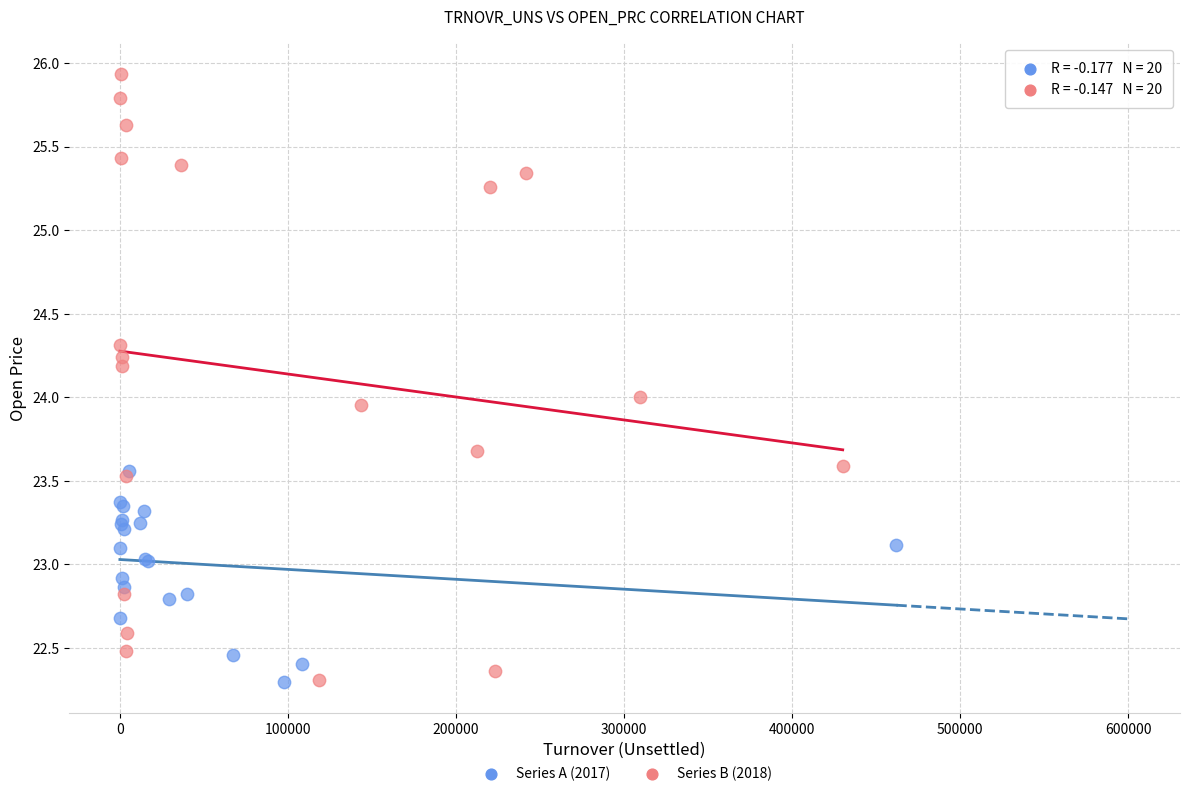

Which series has the largest Y range (max minus min)?

Series B (2018)